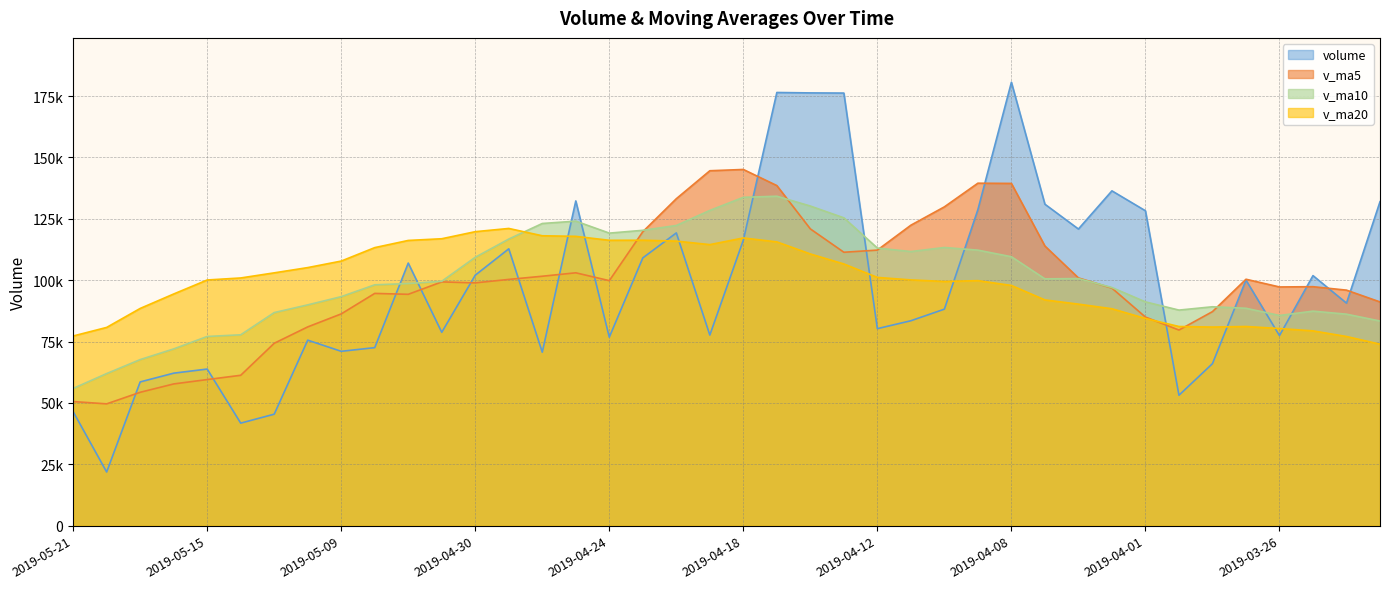

What is the label of the 35th point from the left?

2019-03-28